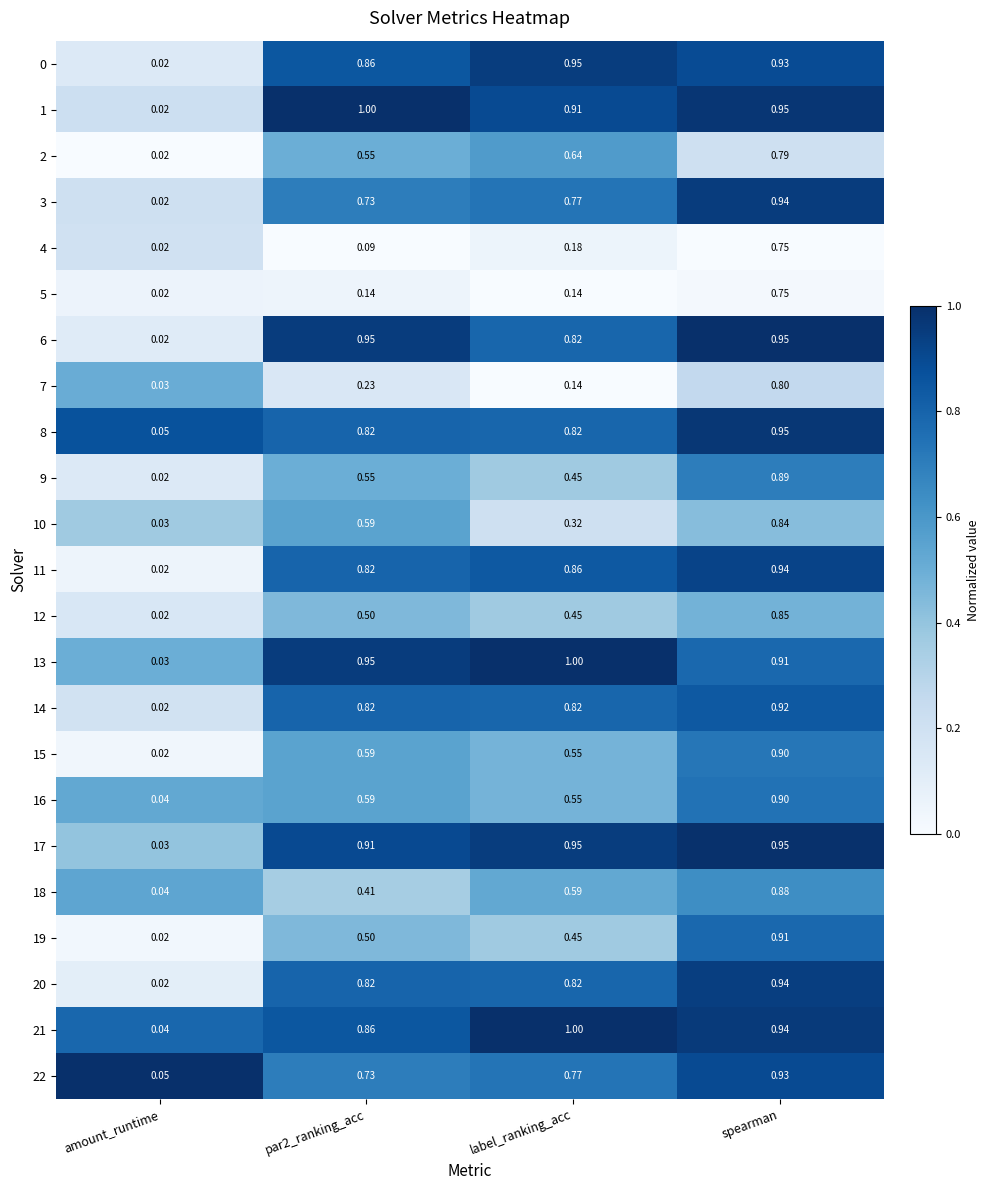

At which category is the sum across all series the highest?

spearman